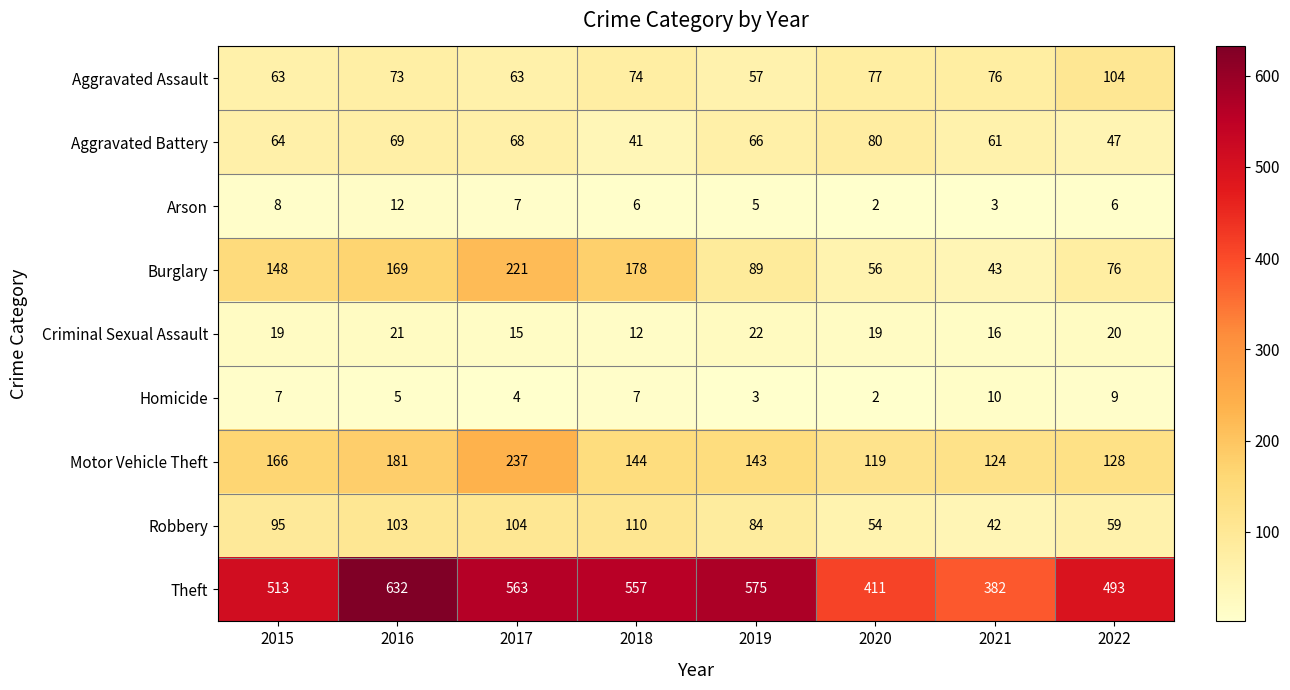

What is the difference between the Aggravated Battery values at 2021 and 2016?

8